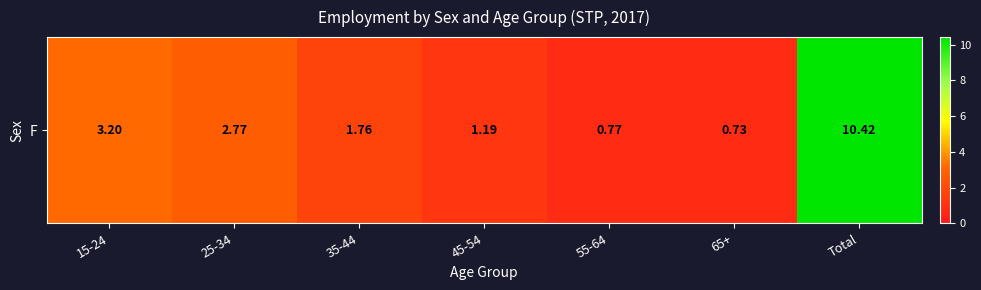

True or false: the data shows 1.8 at 35-44.

True